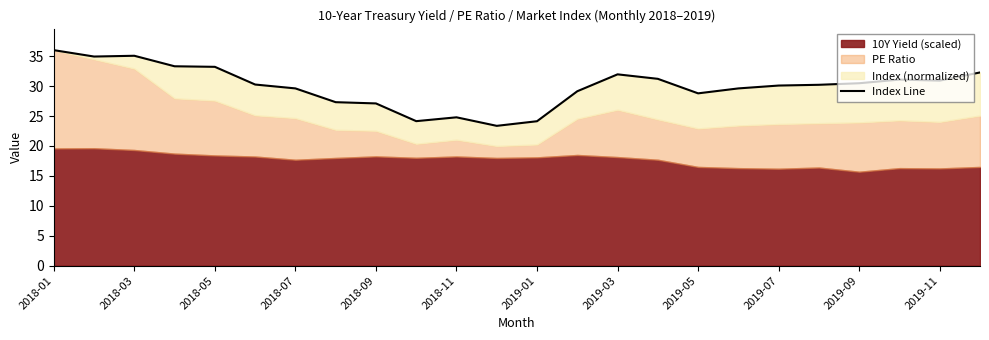

What is the average value?

30.0